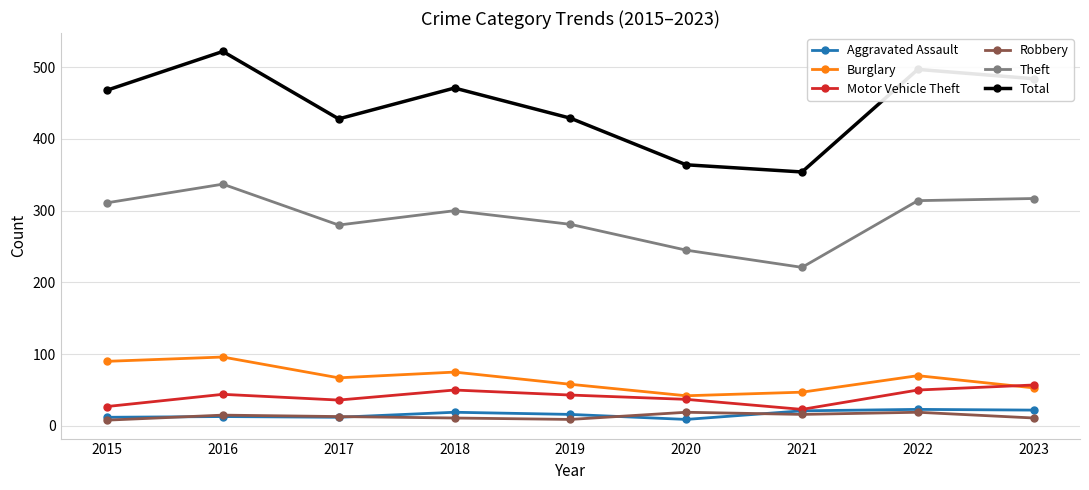

At which category does the chart reach its peak across all series?

2016